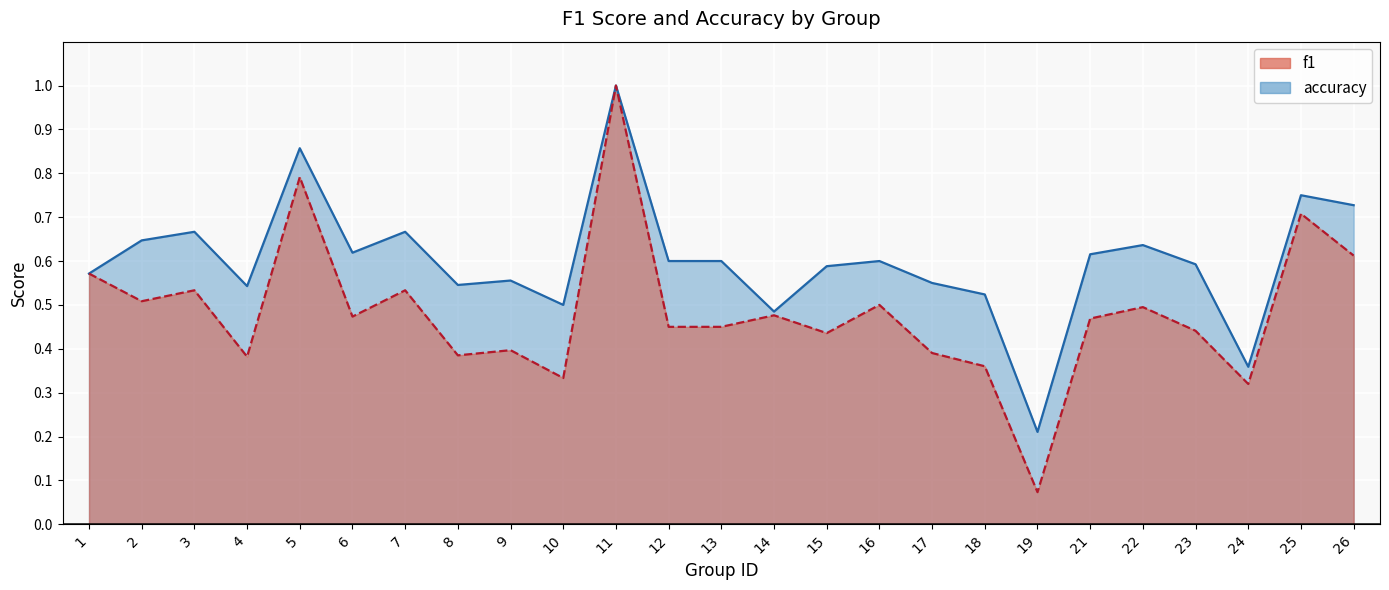

The accuracy series shows 0.5 at 10. True or false?

True